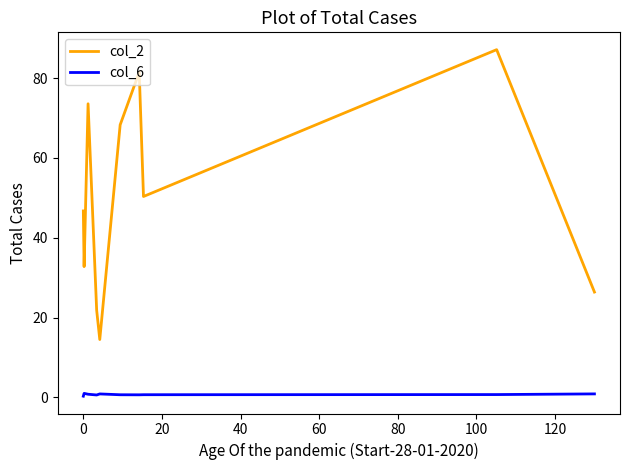

How many values in the col_2 series are below 50?

5